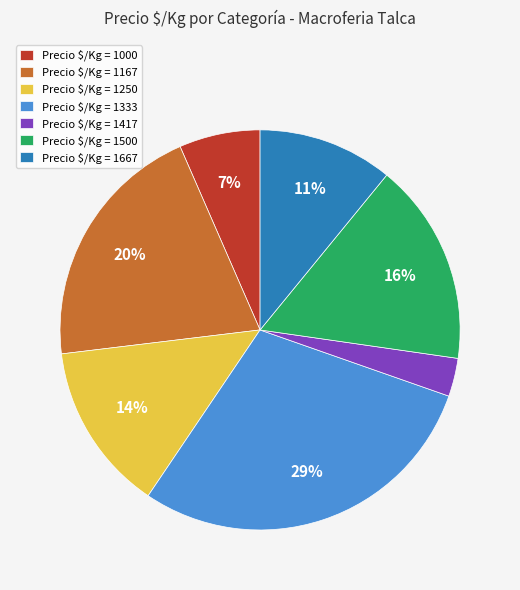

Is there a majority slice in this chart?

No